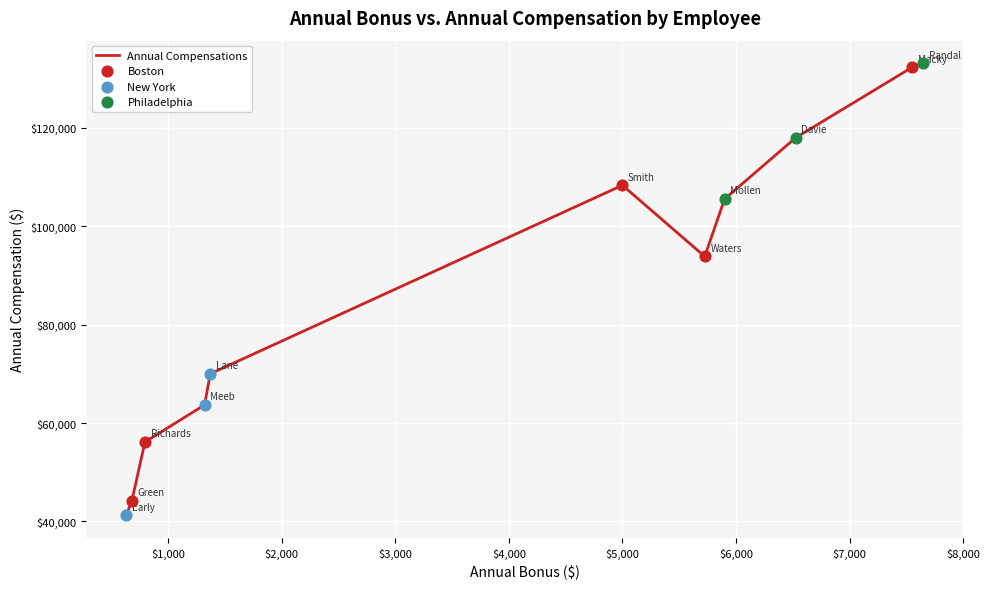

What is the minimum value shown in the chart?

41220